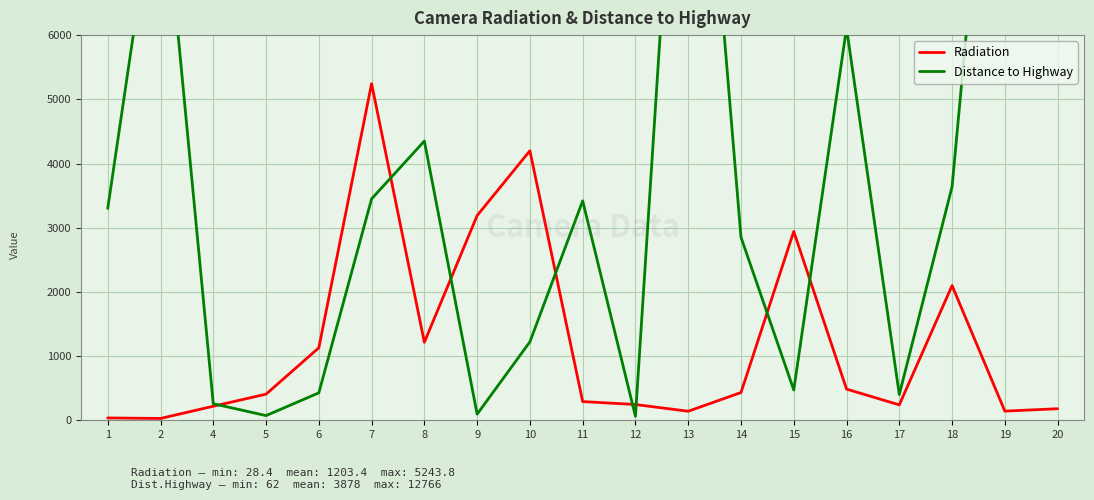

Rank the categories by Distance to Highway value from highest to lowest.

13, 19, 20, 2, 16, 8, 18, 7, 11, 1, 14, 10, 15, 6, 17, 4, 9, 5, 12